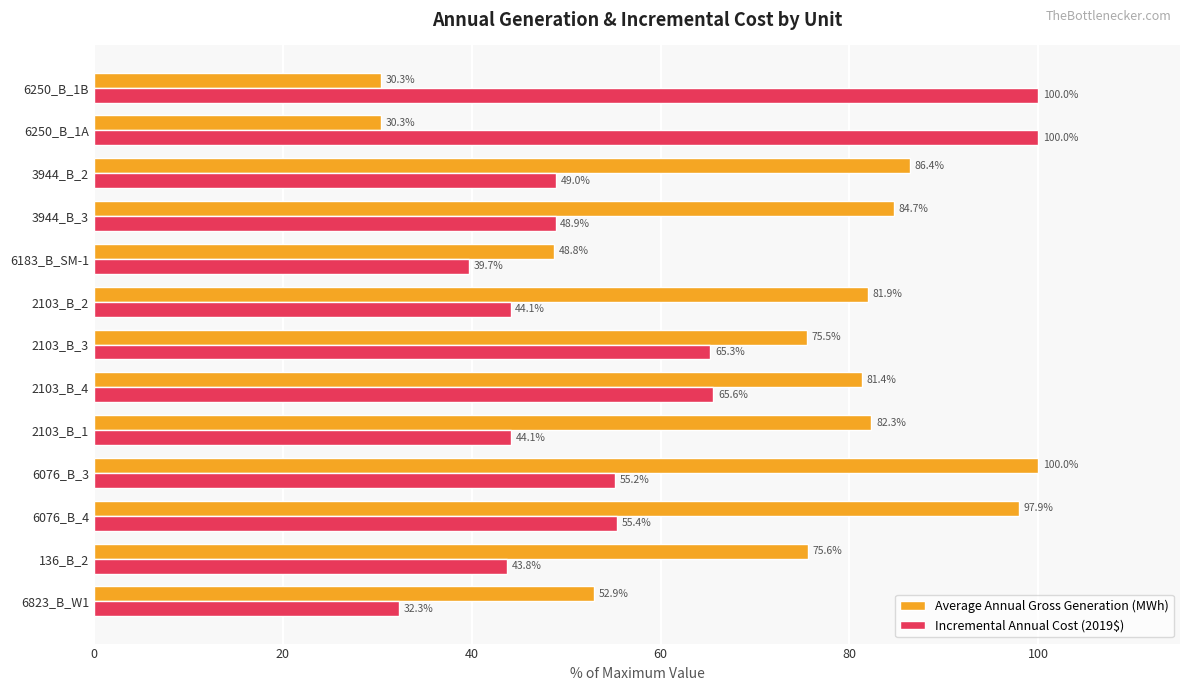

What is the spread (max minus min) of values at 6250_B_1B?

69.7